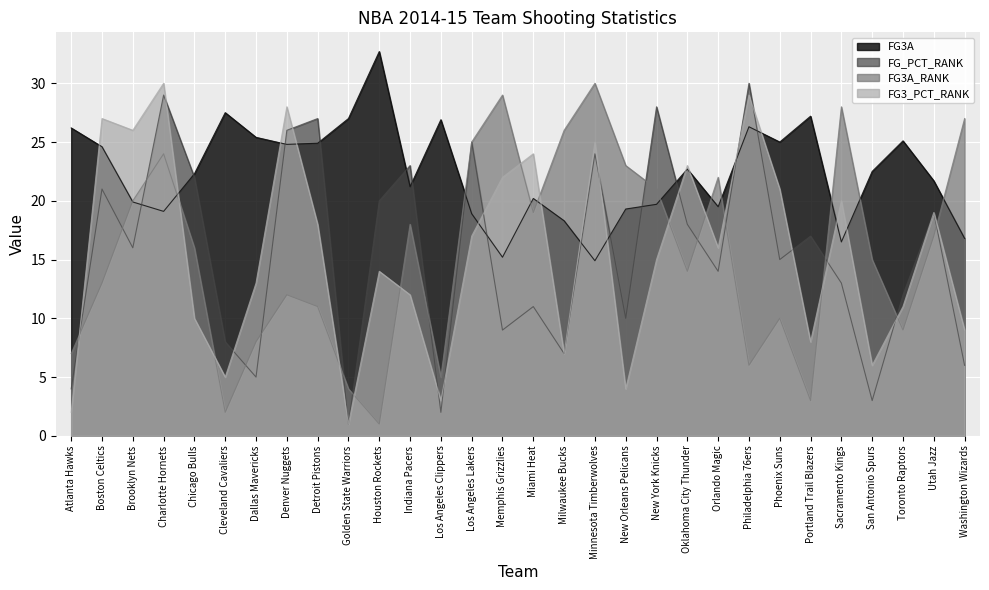

At which category does FG_PCT_RANK reach its first local peak?

Boston Celtics